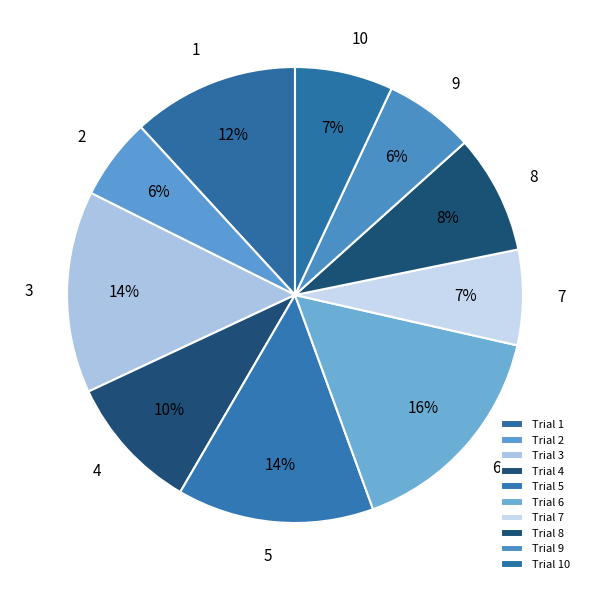

Does 2 account for over 50% of the chart?

No